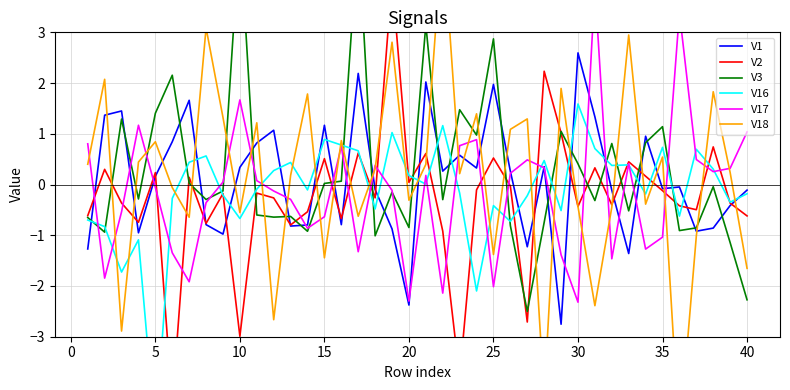

What is the value of the V18 point at the 27th from the left?

1.3